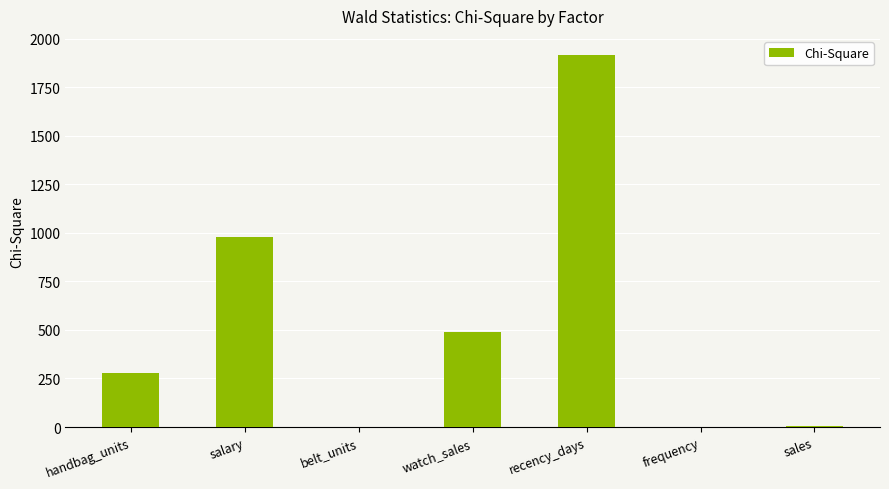

What is the change in value from salary to recency_days?

+937.1